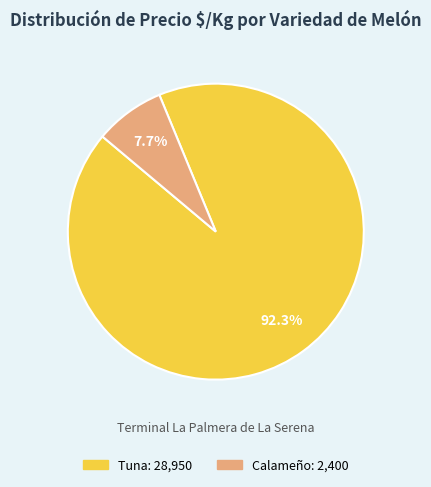

Between Tuna and Calameño, which is larger?

Tuna